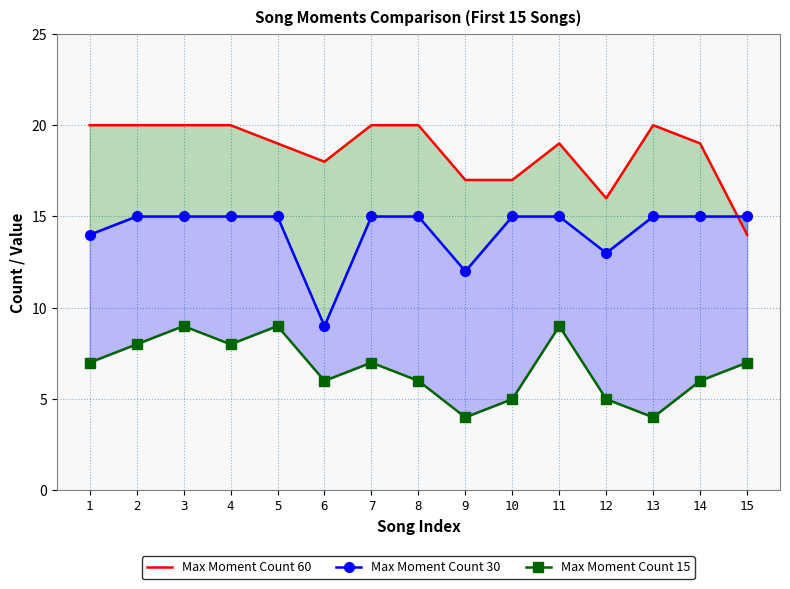

What is the average value of the Max Moment Count 15 series?

7